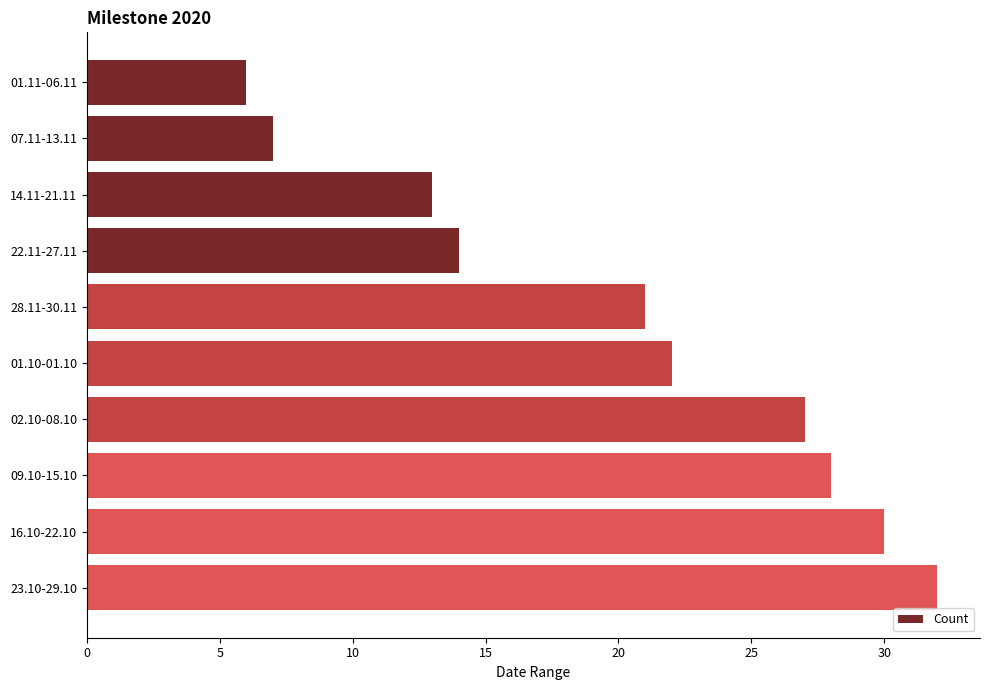

The chart shows a value of 4 at 22.11-27.11. True or false?

False